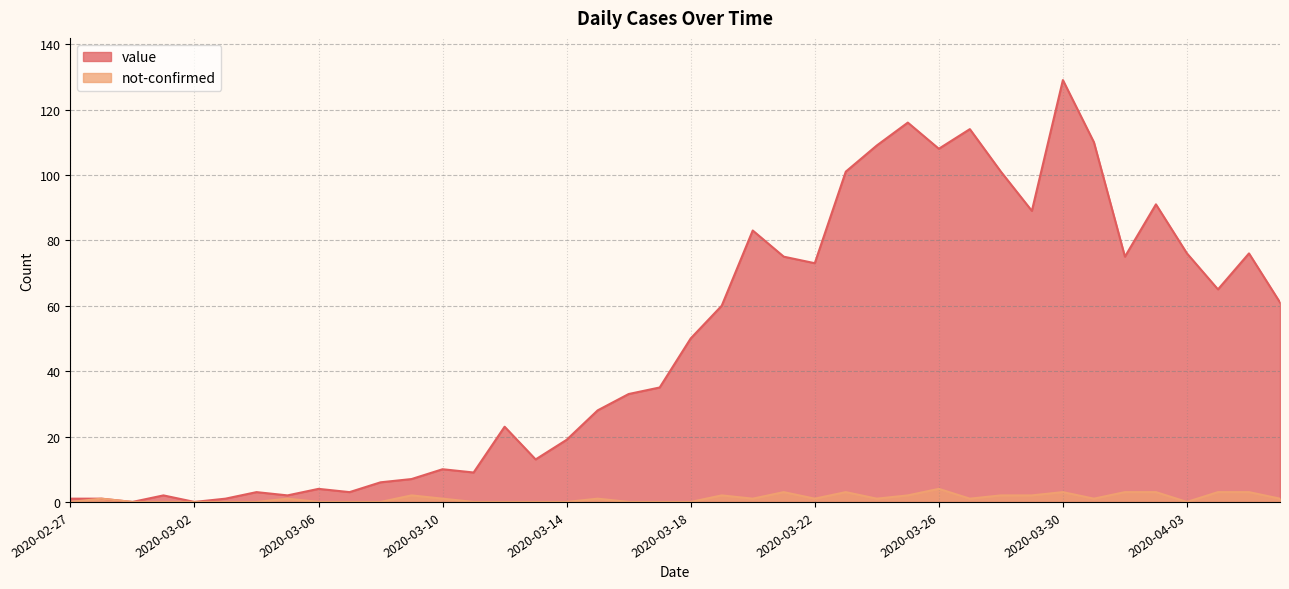

Which category has the lowest value in the not-confirmed series?

2020-02-27